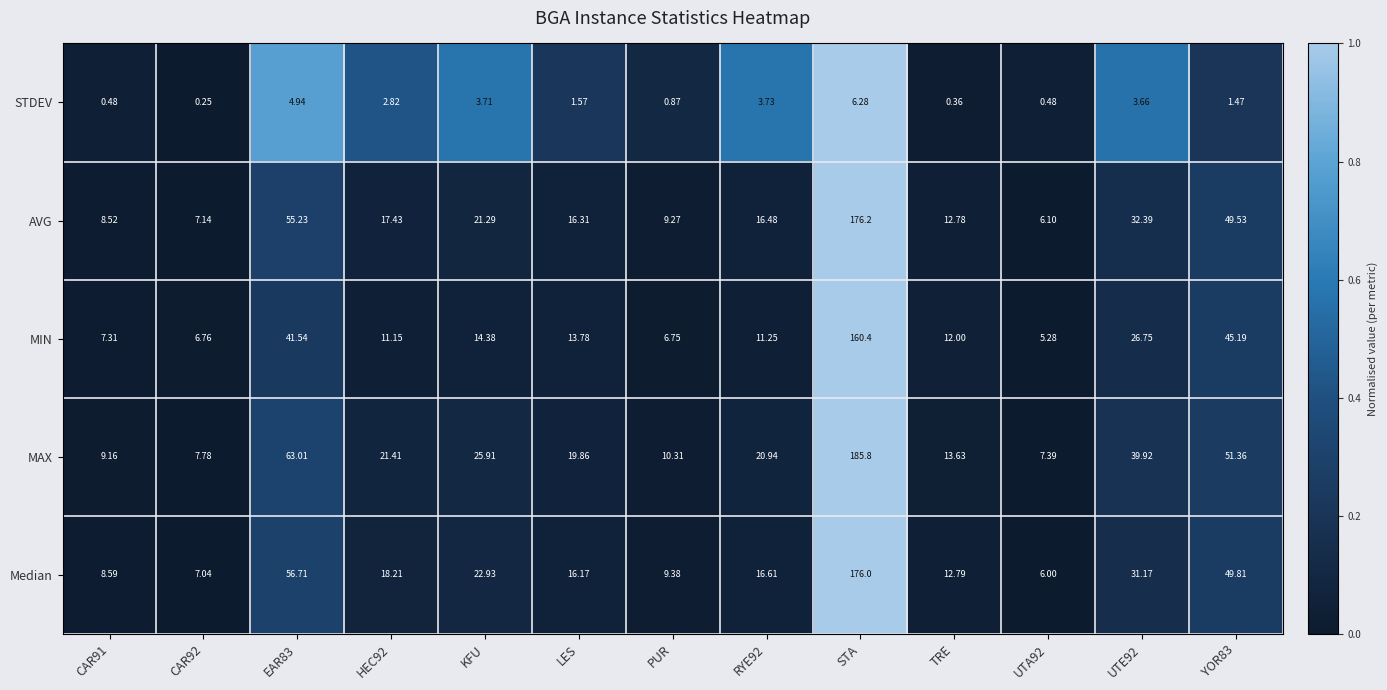

Count the number of categories in the chart.

13